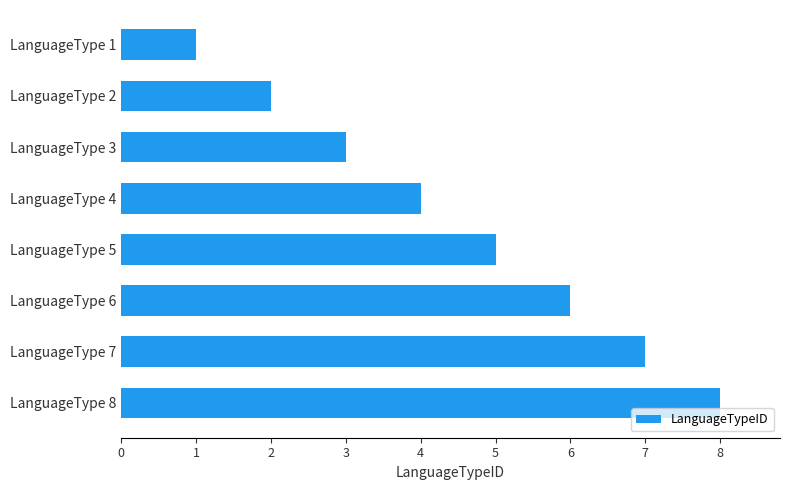

Which has a higher value, LanguageType 7 or LanguageType 3?

LanguageType 7